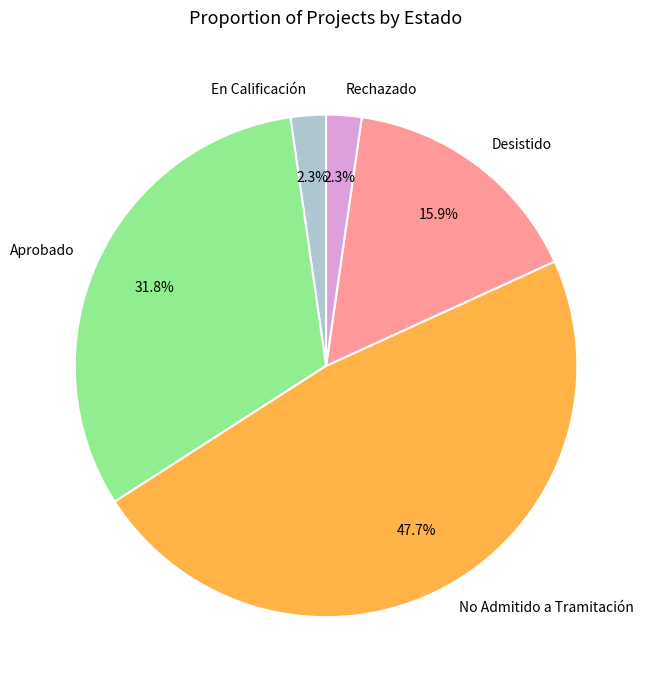

What is the total percentage of No Admitido a Tramitación and En Calificación?

50.0%